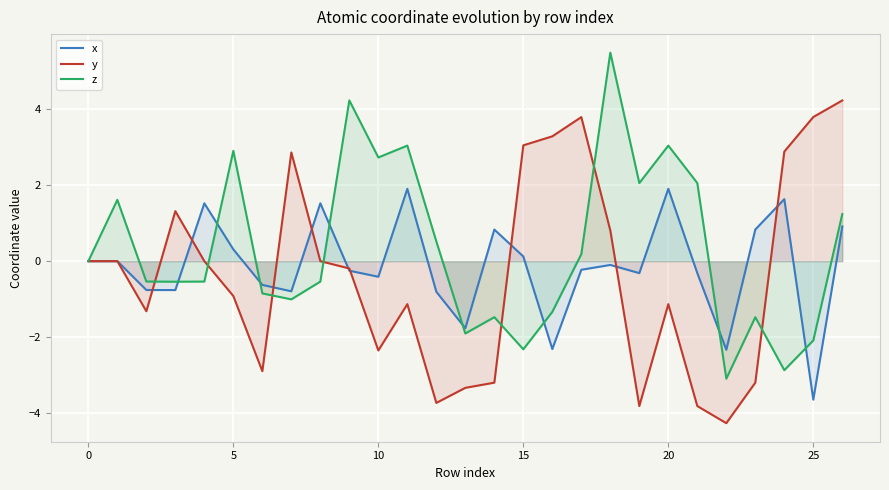

Which series has the largest total across all categories?

z